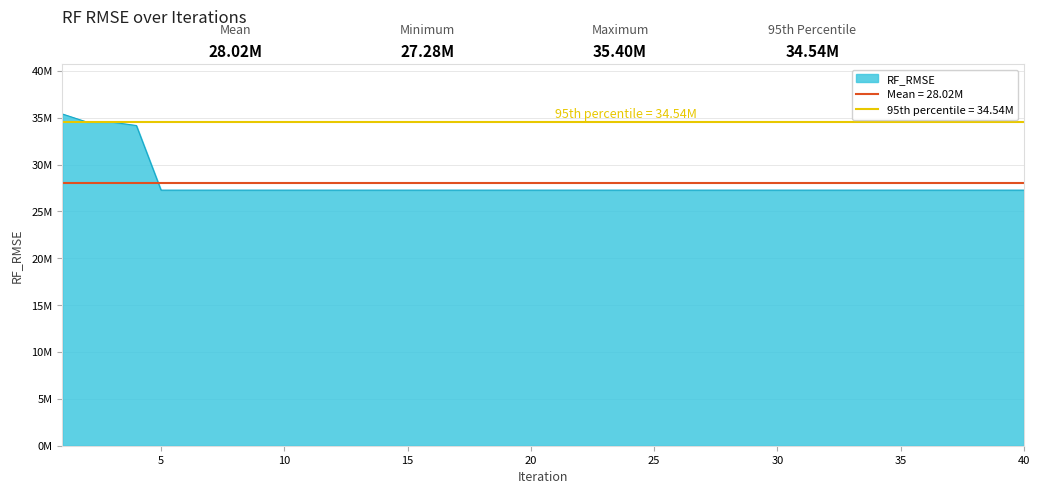

Does the chart display data point markers on the line(s)?

No